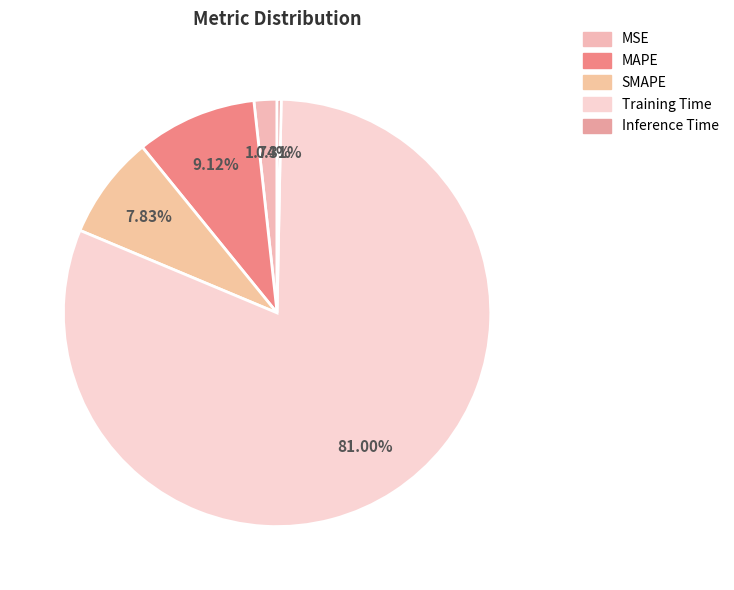

How many segments does this pie chart have?

5